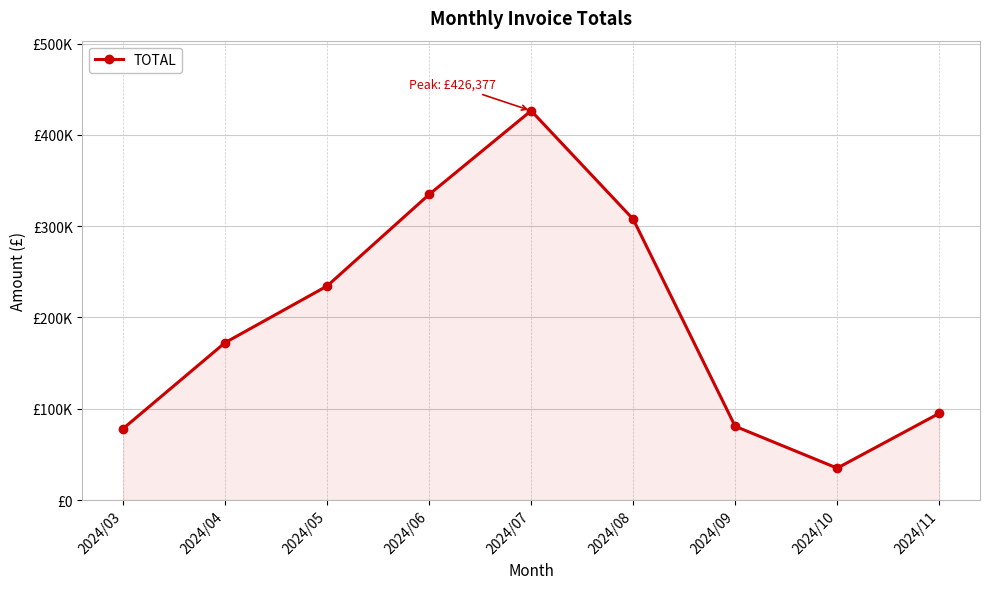

What is the change in value from 2024/09 to 2024/11?

+14169.4